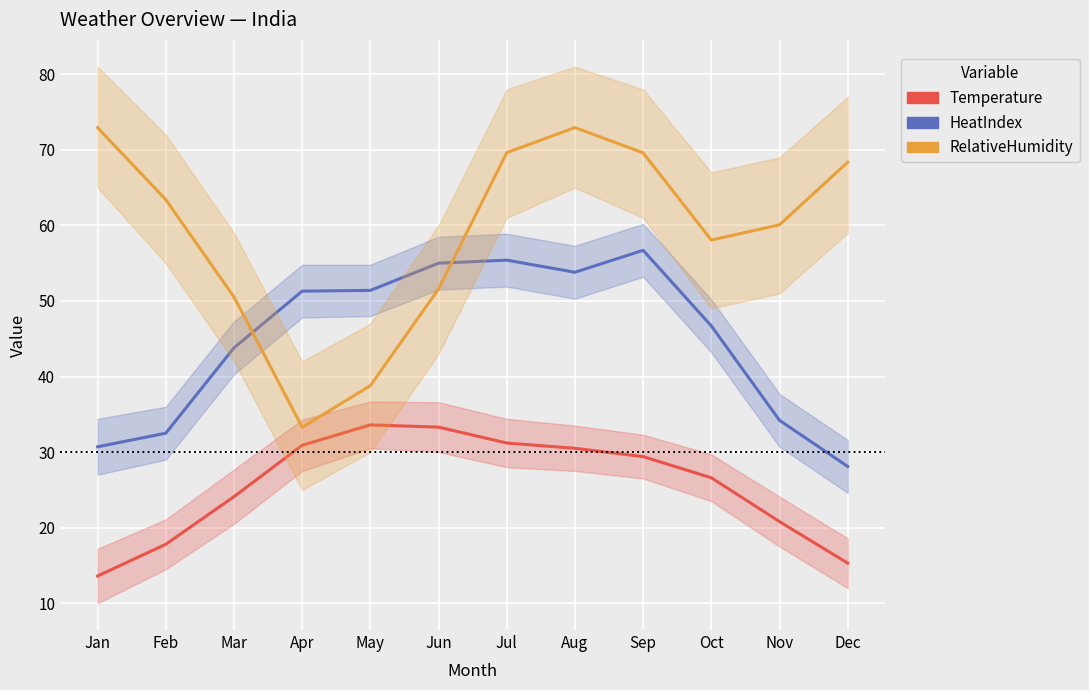

What is the smallest value displayed?

13.6